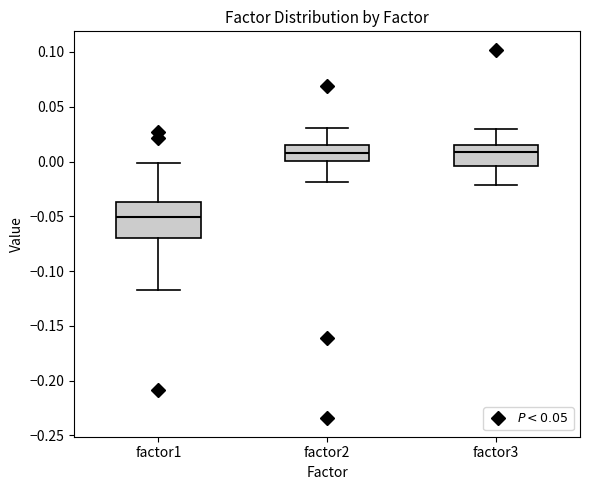

Which box has the lowest median line?

factor1